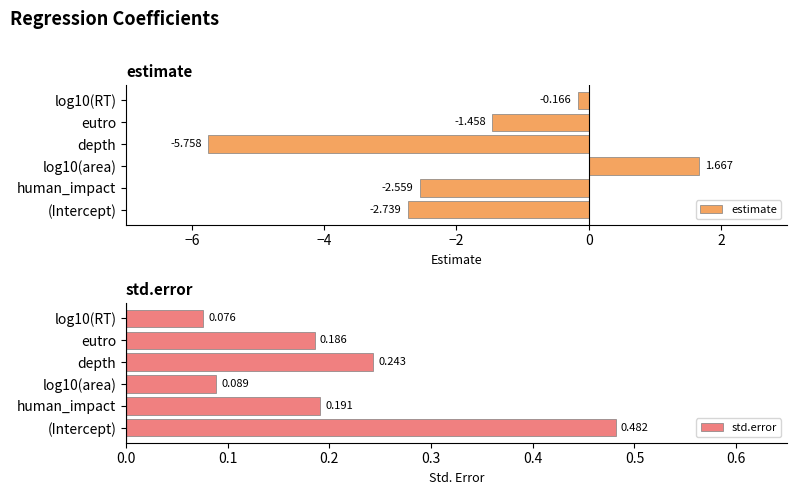

Reading right to left, extract all data points from this chart.

estimate: -0.2	-1.5	-5.8	1.7	-2.6	-2.7
std.error: 0.1	0.2	0.2	0.1	0.2	0.5